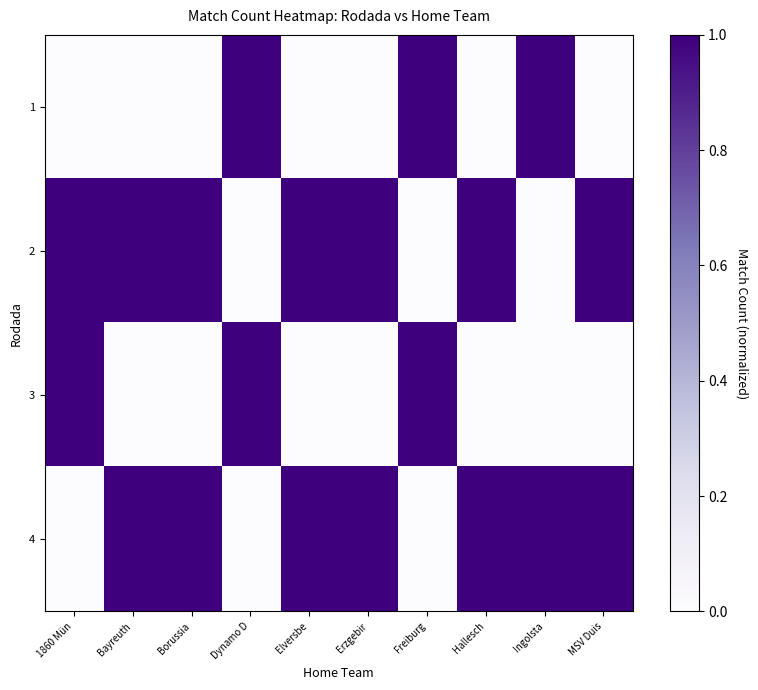

How many series are shown in this chart?

4